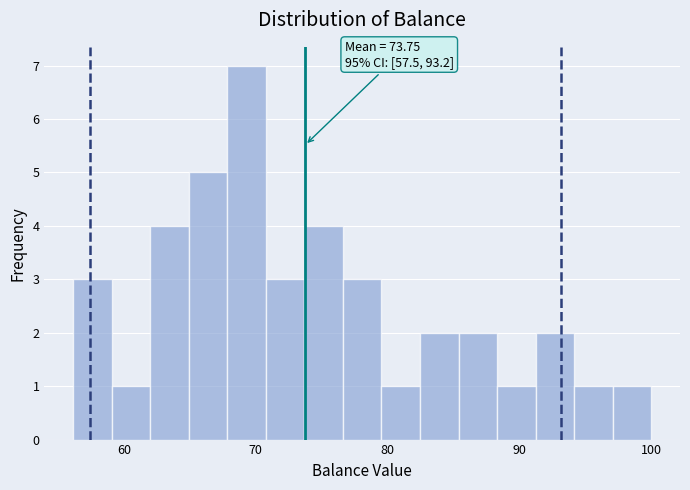

Around what value on the x-axis is the tallest bar? Give the approximate position of its centre, as read against the axis.

69